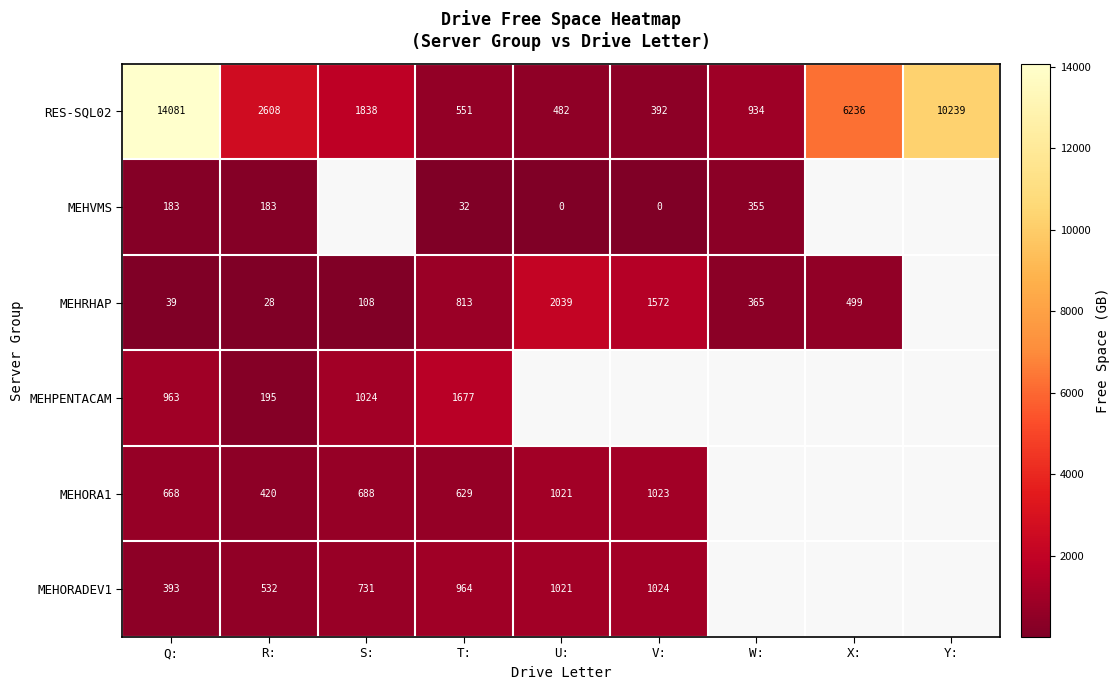

Is it true that MEHORADEV1 equals 1495.6 at V:?

False